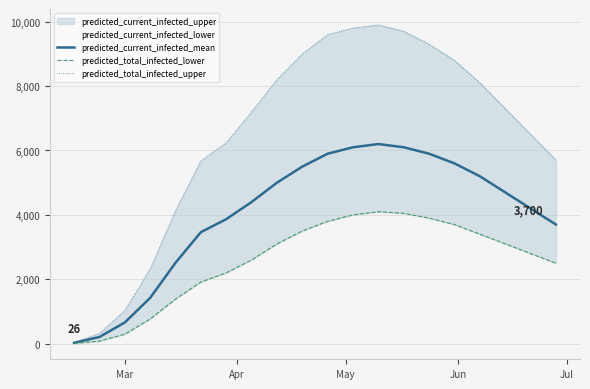

Which series has the widest spread of values?

predicted_total_infected_upper